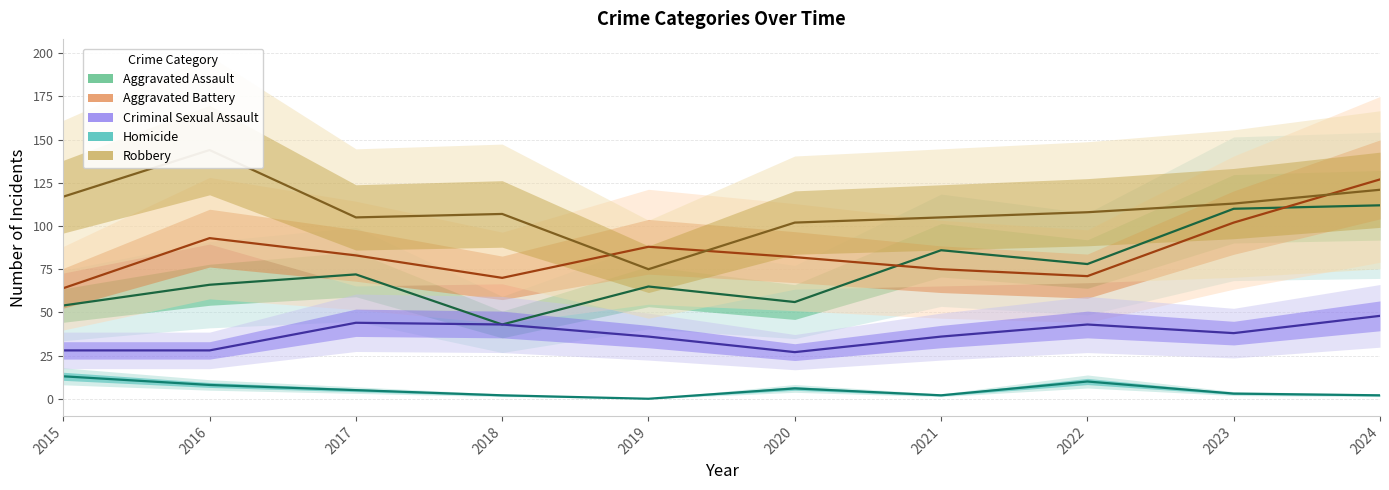

What is the difference between the maximum and minimum values in the Criminal Sexual Assault series?

21